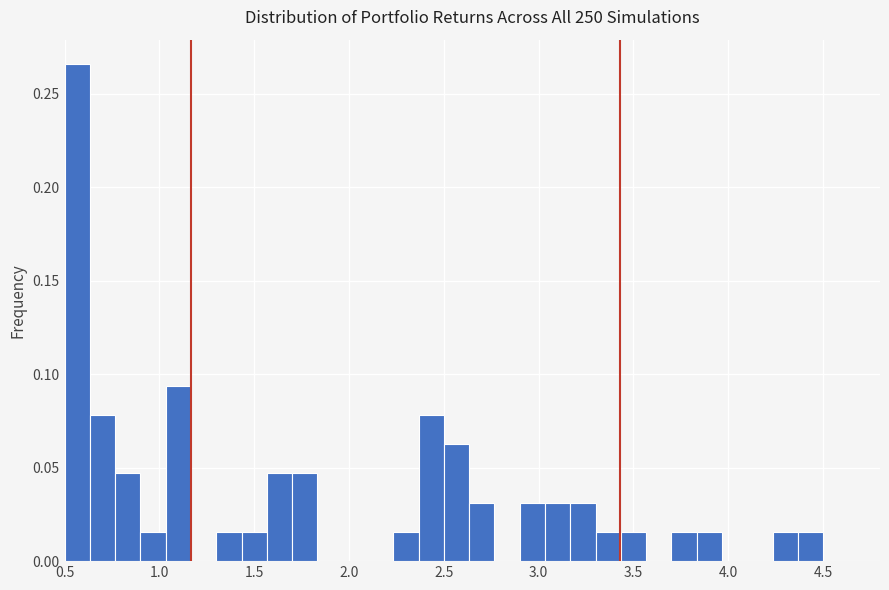

Around what value on the x-axis is the tallest bar? Give the approximate position of its centre, as read against the axis.

0.55